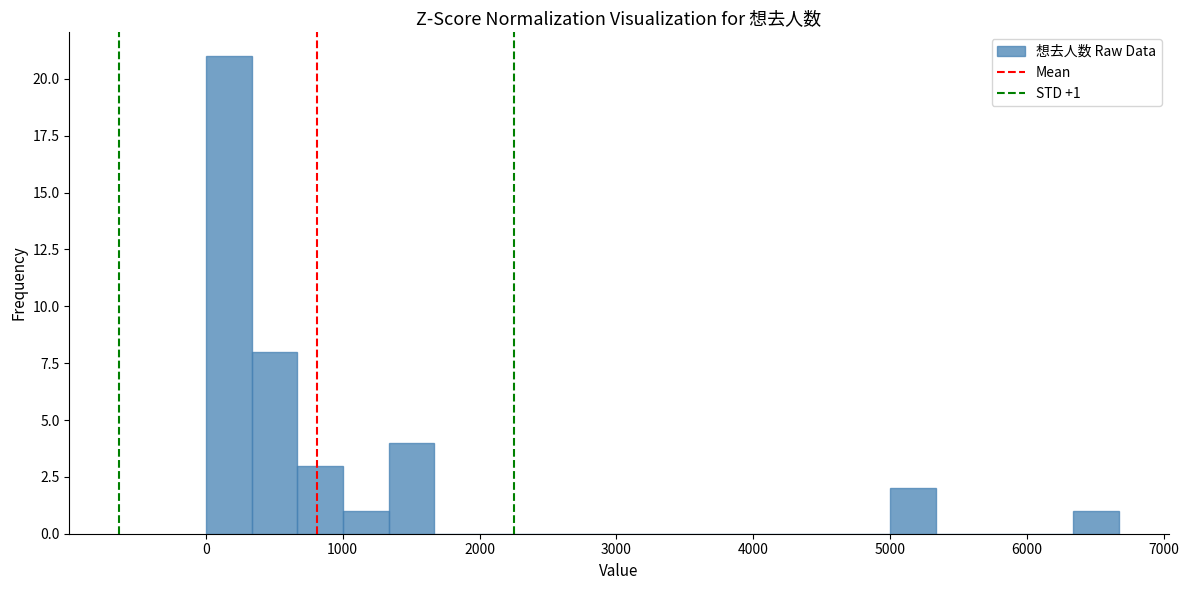

Around what value on the x-axis is the tallest bar? Give the approximate position of its centre, as read against the axis.

200